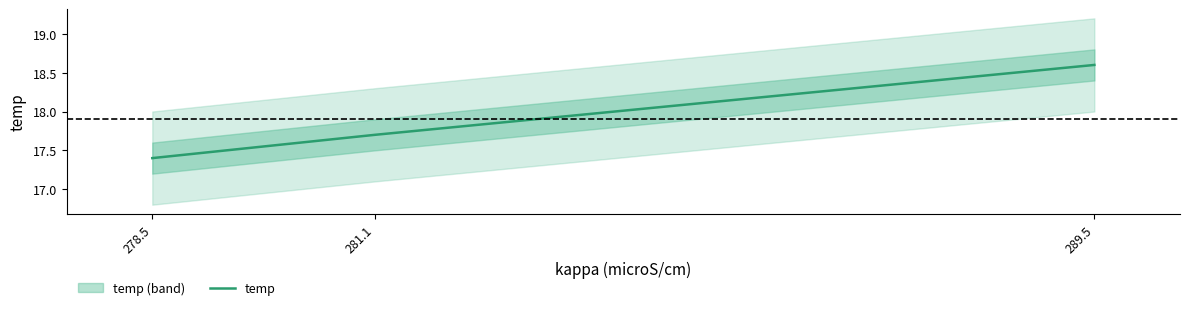

True or false: the data shows 18.6 at 289.5.

True